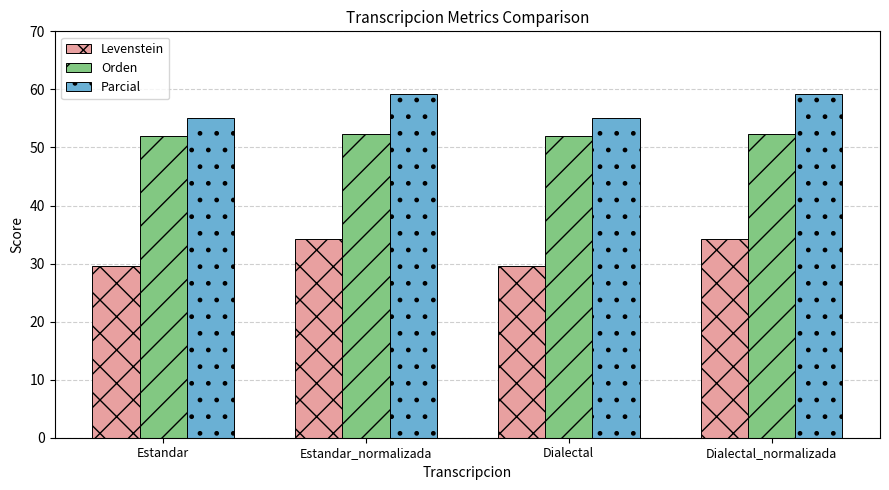

Is it true that Parcial equals 59.2 at Estandar_normalizada?

True